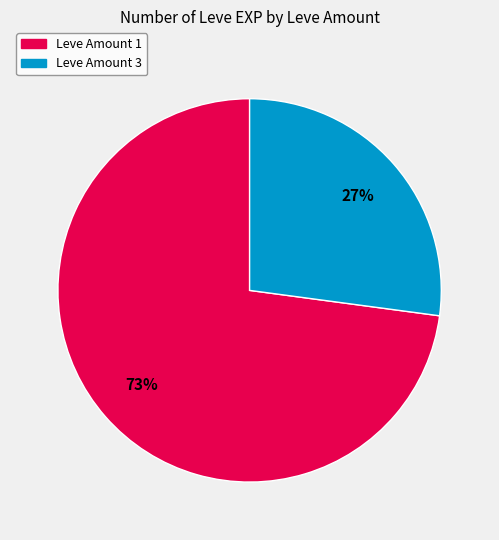

Does any single category account for the majority?

Yes